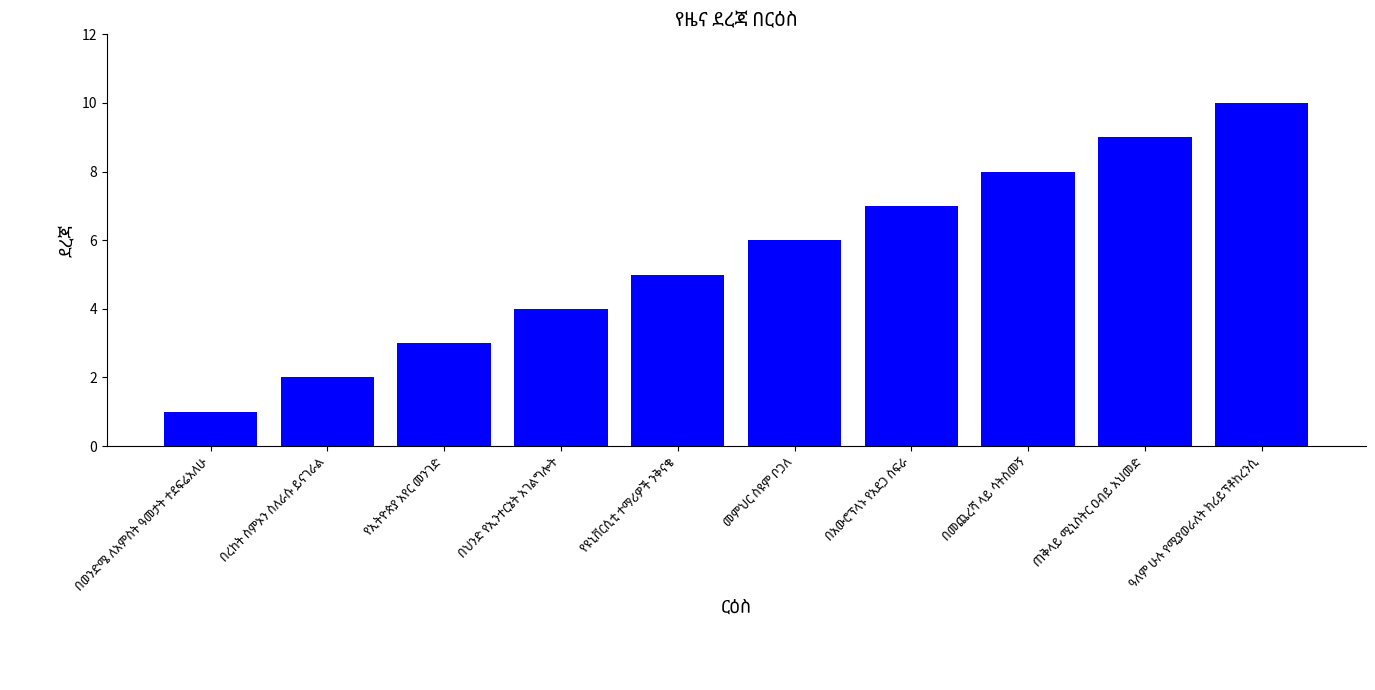

What is the sum of all values?

55